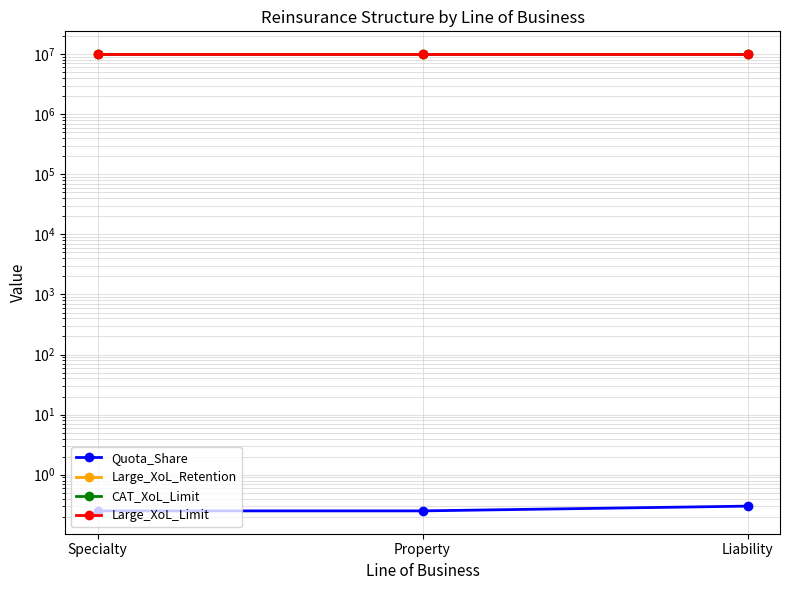

How many lines are shown in the chart?

4